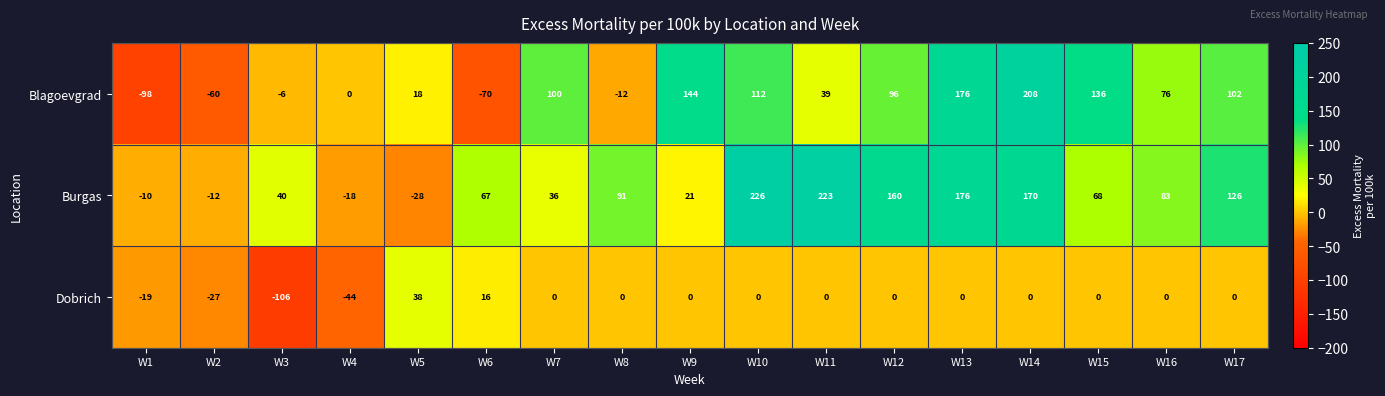

How many positive values does the Burgas series have?

13